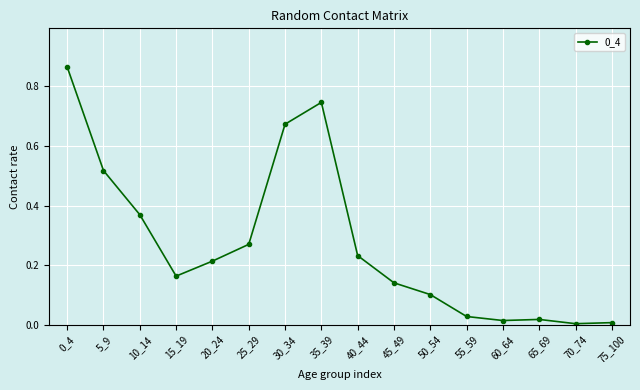

The value at 50_54 is 0.1. True or false?

True